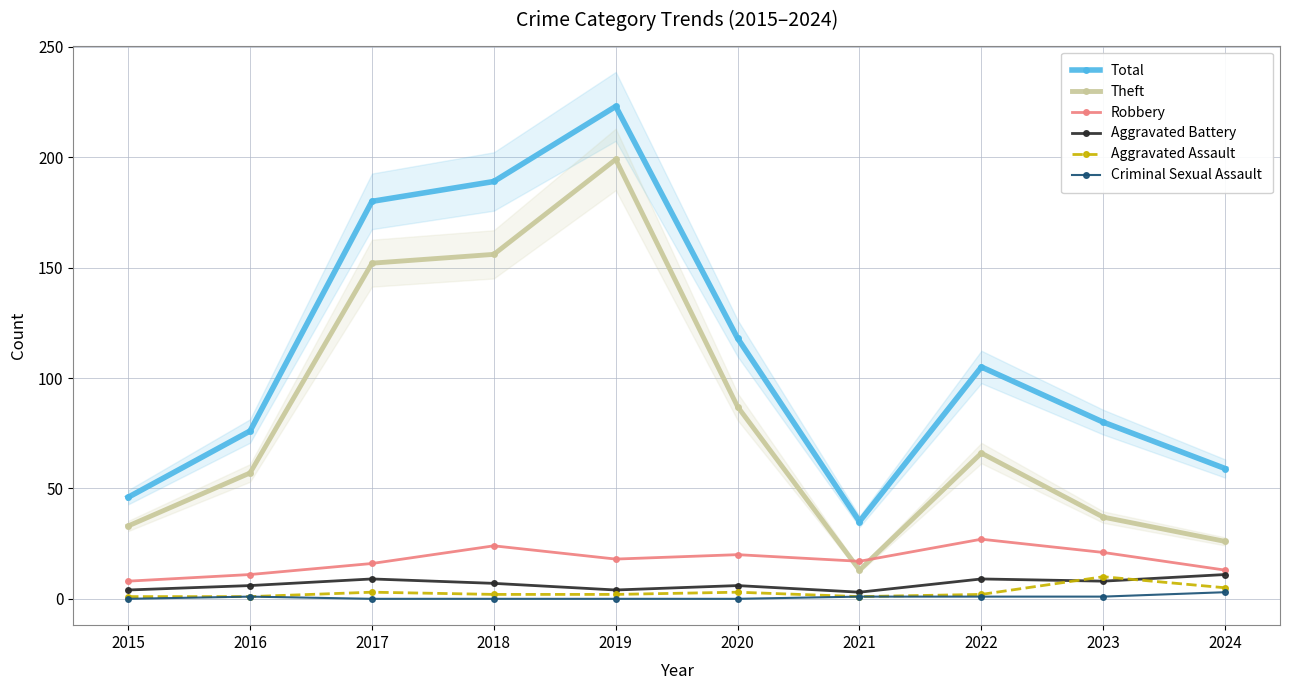

What is the minimum value for Total?

35